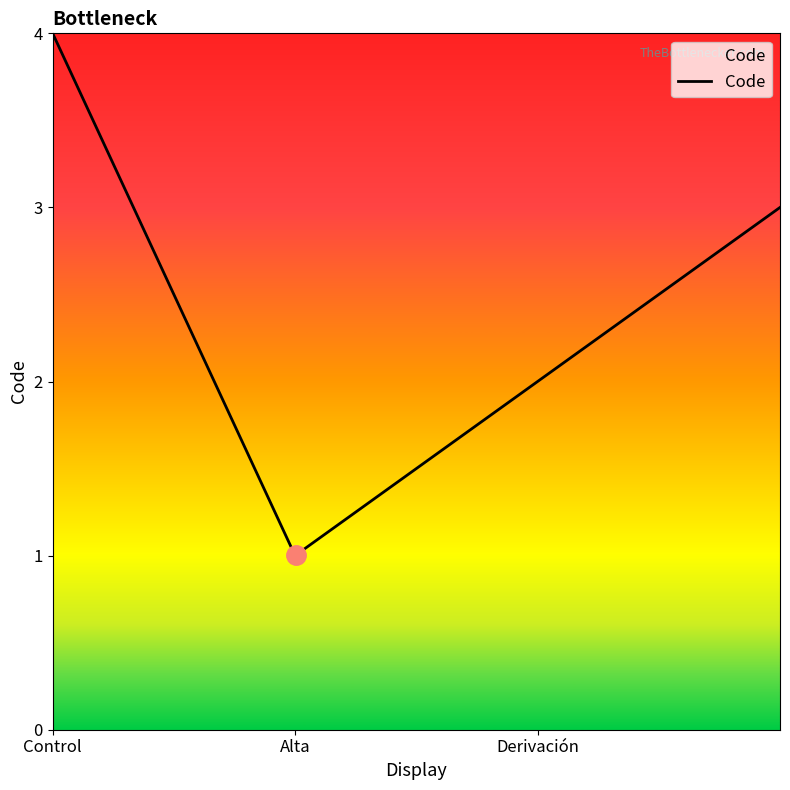

What is the maximum value shown in the chart?

4.0